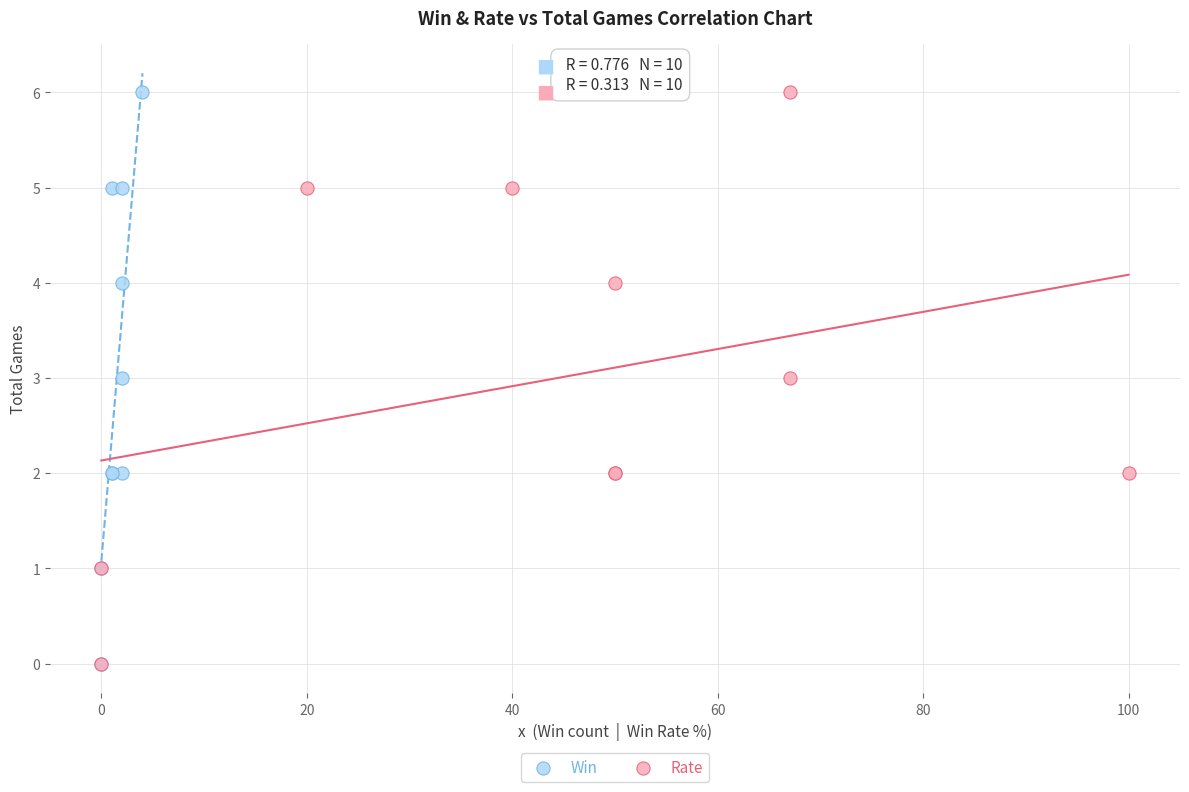

What are all the series names shown in the legend?

Win, Rate